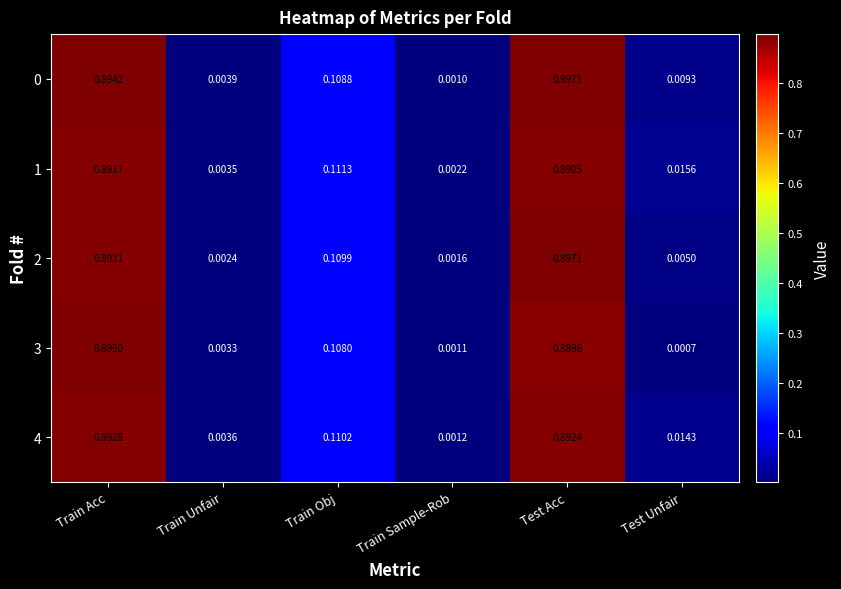

At which category is the sum across all series the highest?

Train Acc